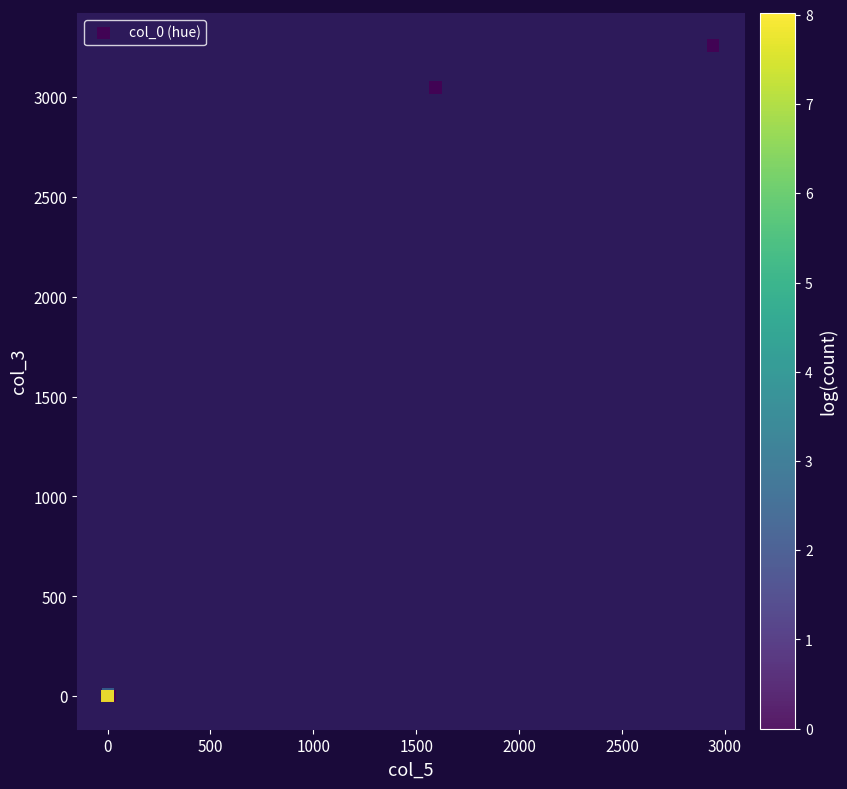

What Y value in the scatter plot is closest to 1629?

3048